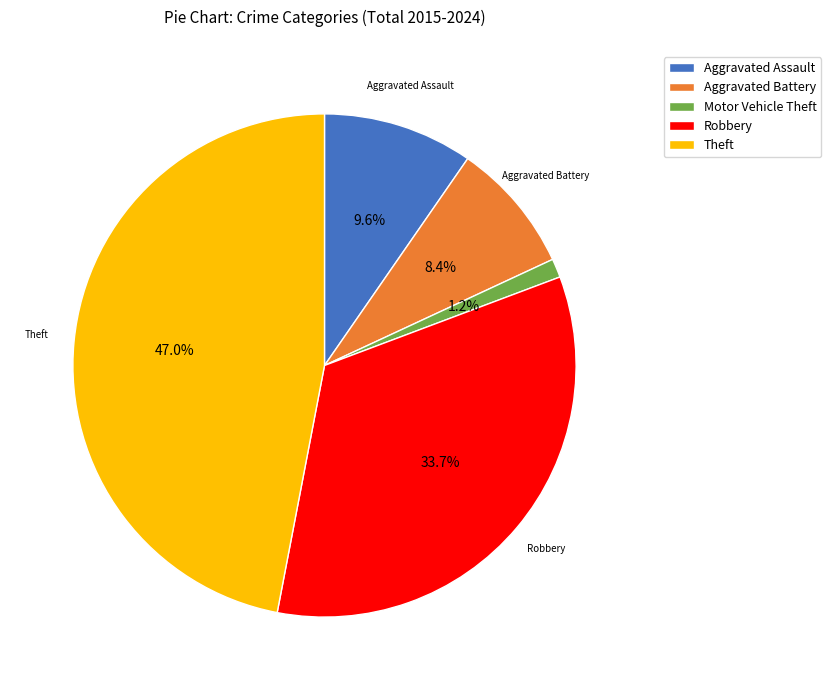

Which has a higher value, Aggravated Battery or Aggravated Assault?

Aggravated Assault